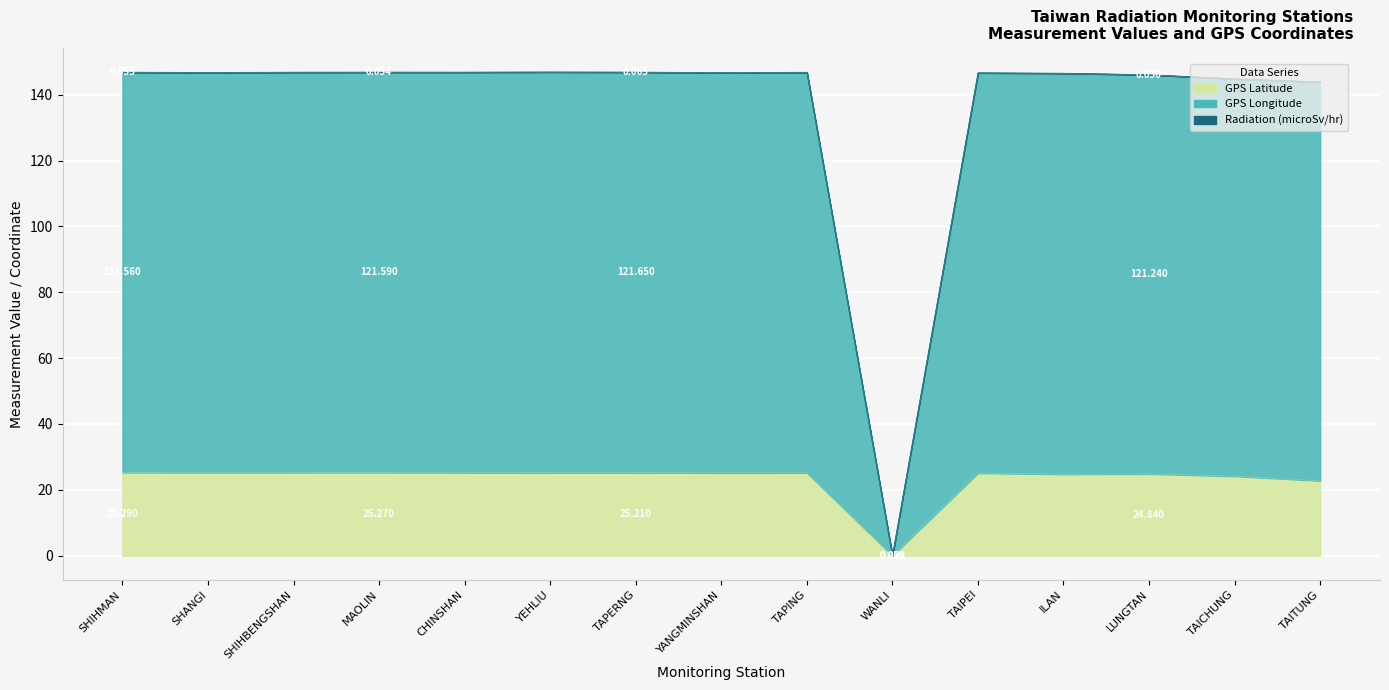

True or false: GPS Longitude and GPS Latitude intersect in this chart.

False